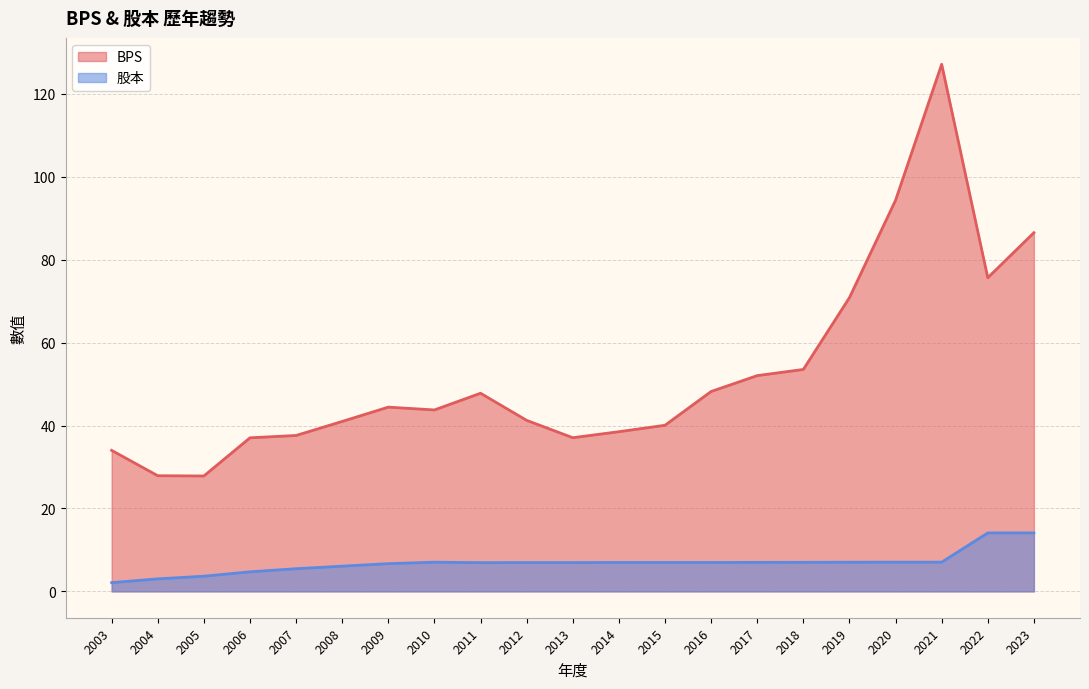

Rank the series by their average value, from lowest to highest.

股本, BPS